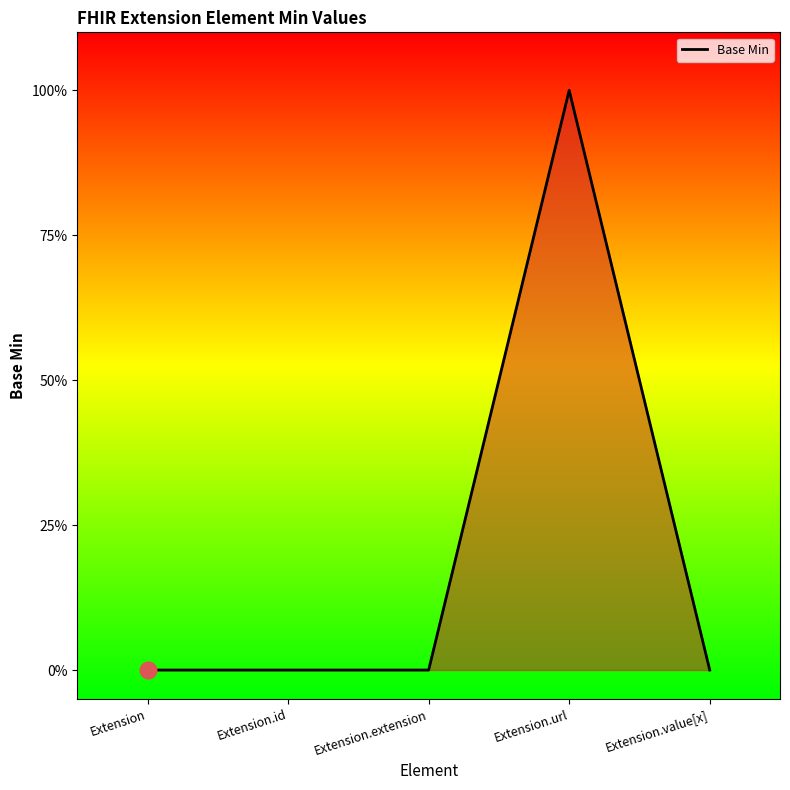

Does the chart display data point markers on the line(s)?

No